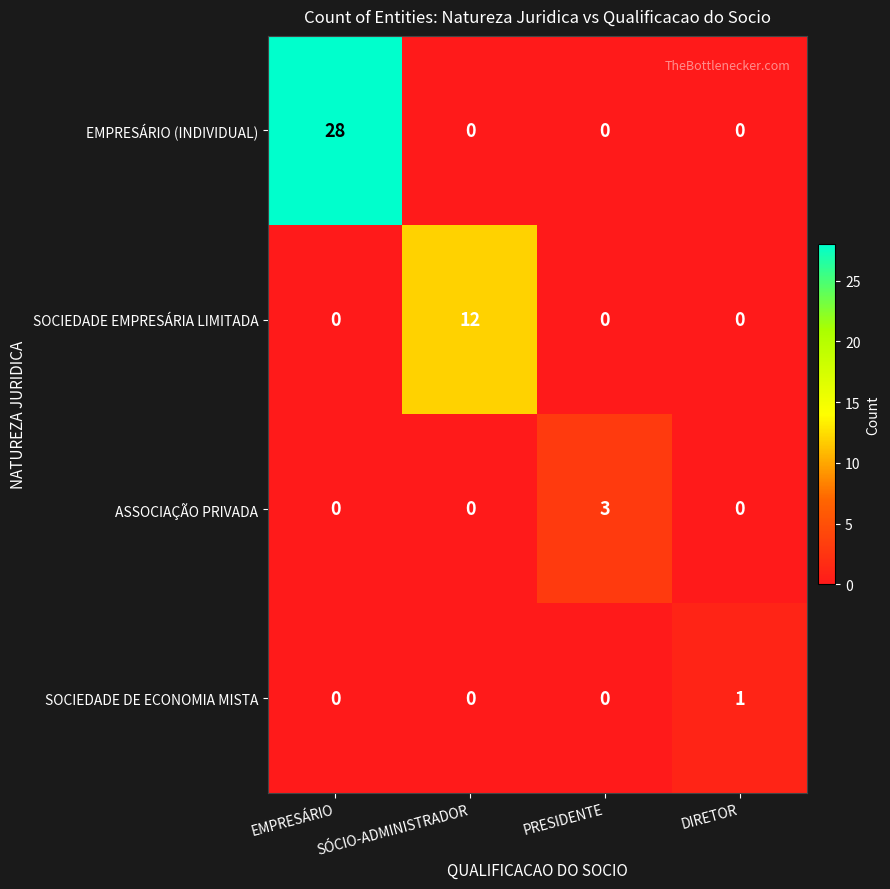

The value of ASSOCIAÇÃO PRIVADA at SÓCIO-ADMINISTRADOR is 0. True or false?

True